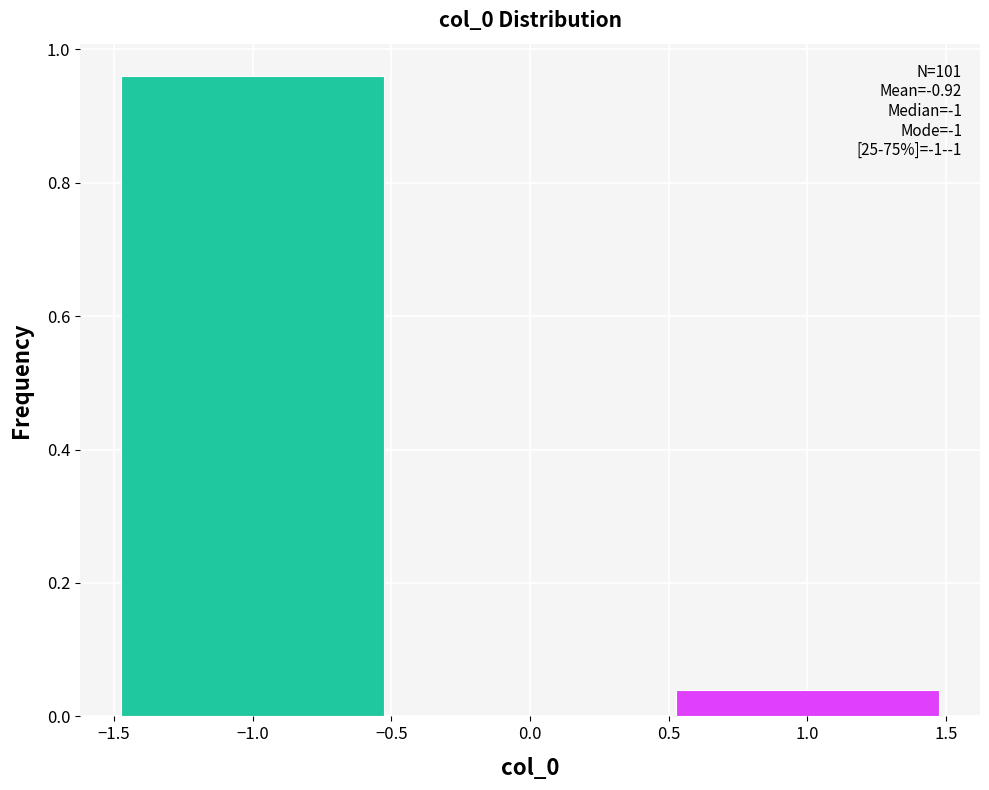

Over which range of the x-axis is the bar tallest?

-1.5 to -0.5